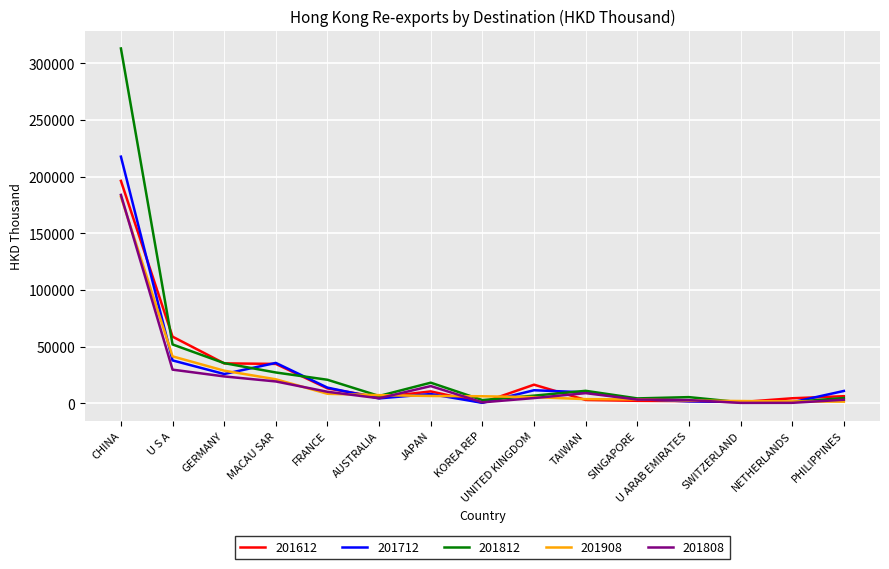

The value of 201812 at FRANCE is 20885.7. True or false?

True